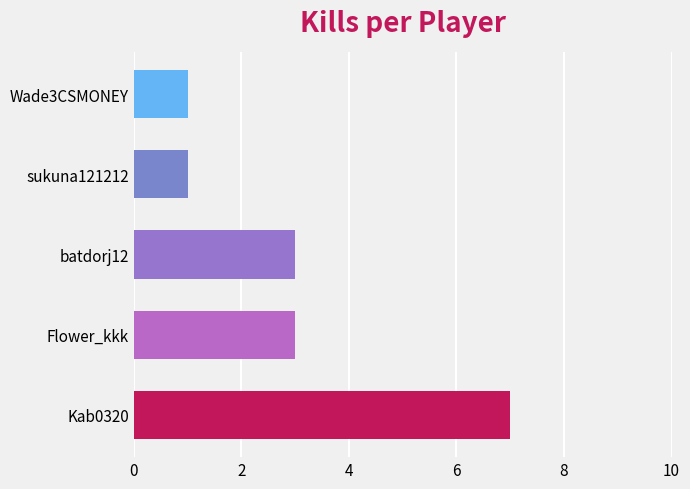

How many values are below 3?

2